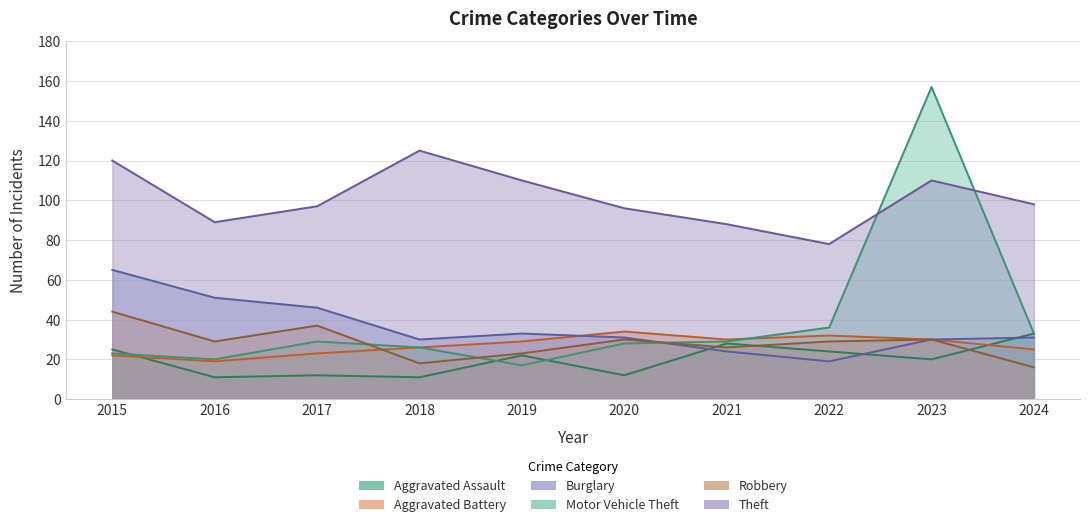

Reading left to right, list all the values displayed in this chart.

Aggravated Assault: 25	11	12	11	22	12	28	24	20	33
Aggravated Battery: 22	19	23	26	29	34	30	32	30	25
Burglary: 65	51	46	30	33	31	24	19	30	31
Motor Vehicle Theft: 23	20	29	26	17	28	29	36	157	33
Robbery: 44	29	37	18	23	30	26	29	30	16
Theft: 120	89	97	125	110	96	88	78	110	98